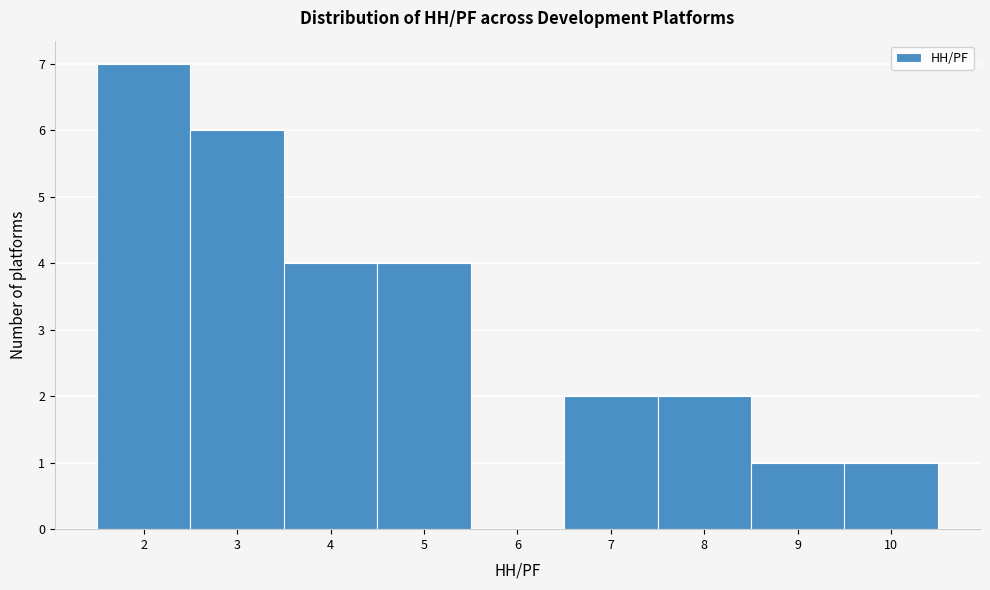

What is the height of the bar covering 3.5 to 4.5 on the x-axis? The values are not printed on the chart, so give them approximately, as read against the axis.

4